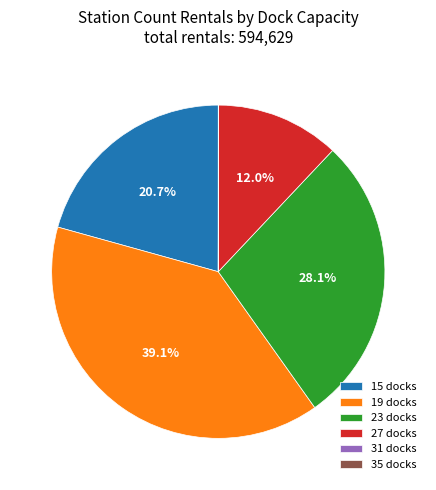

Do 23 docks and 27 docks together represent more than half of the pie?

No